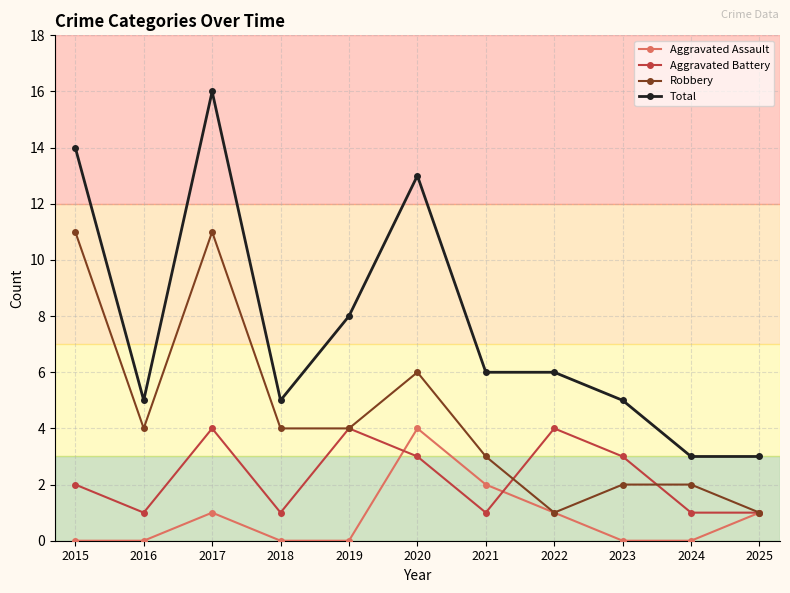

What is the spread (max minus min) of values at 2022?

5